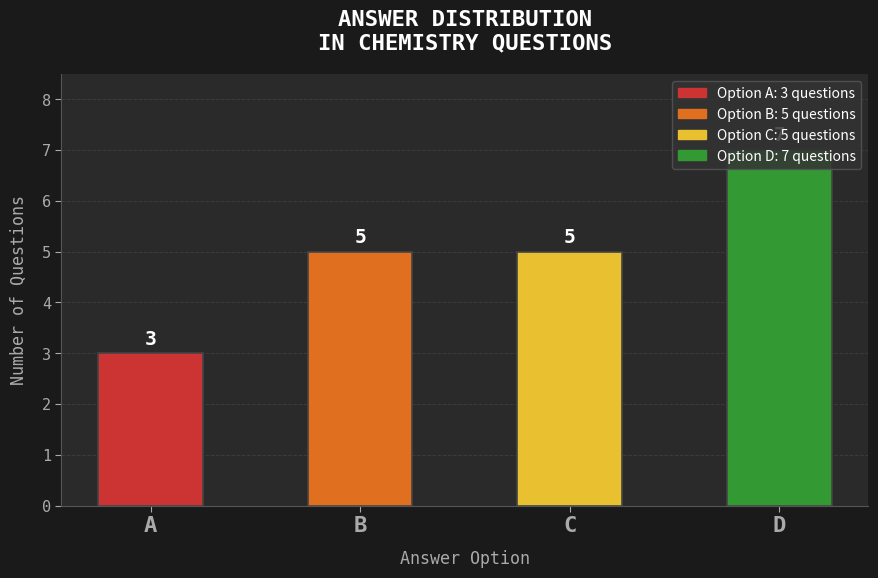

What is the change in value from C to D?

+2